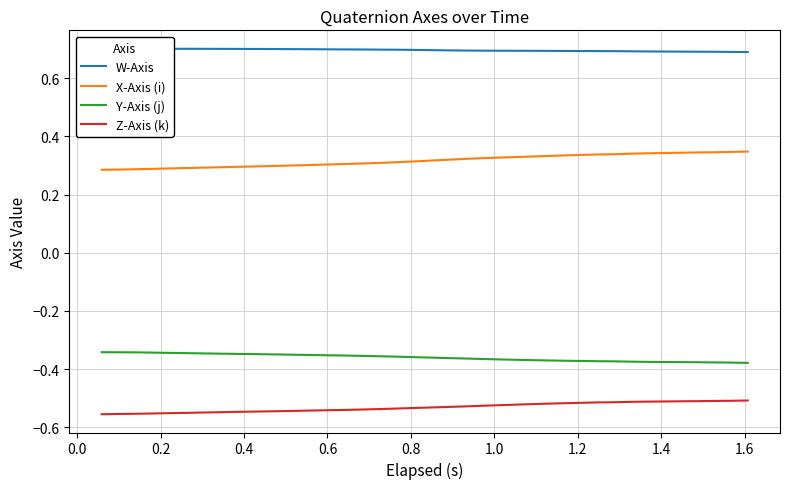

What is the average value of the W-Axis series?

0.7